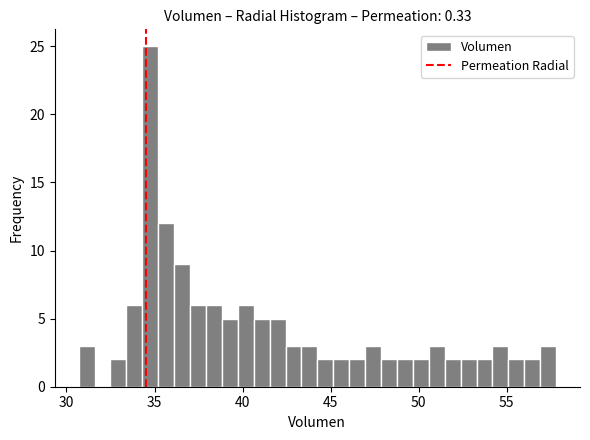

Read against the x-axis, roughly where is the centre of the tallest bar?

35.0